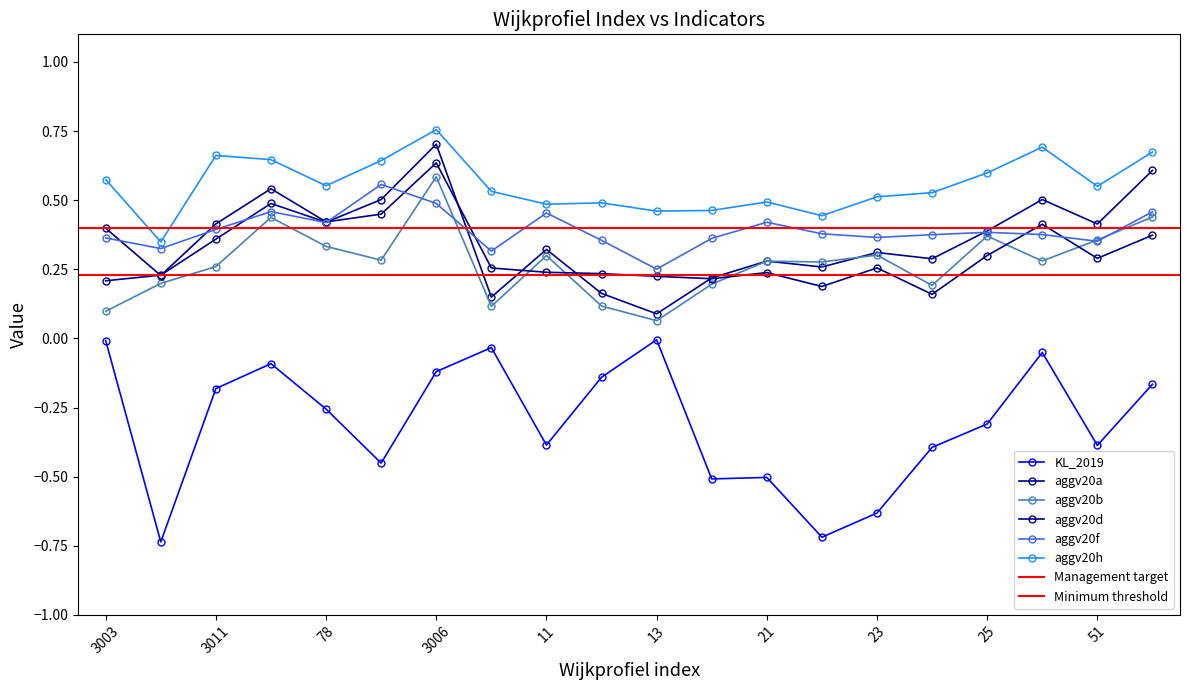

Which series has the largest total across all categories?

aggv20h